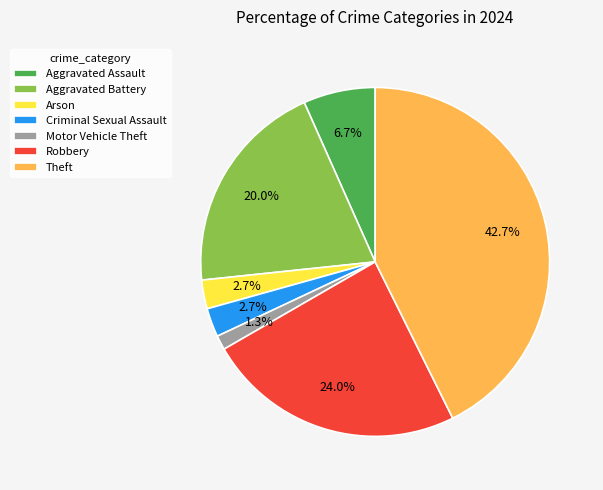

What is the smallest slice in the pie chart?

Motor Vehicle Theft